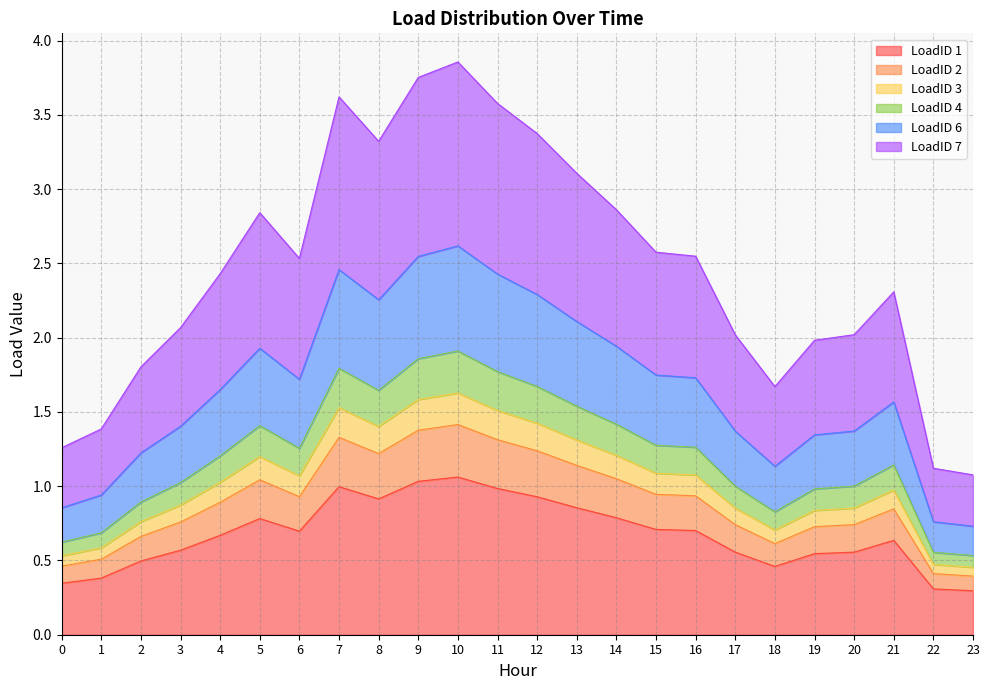

How many series are shown in this chart?

6